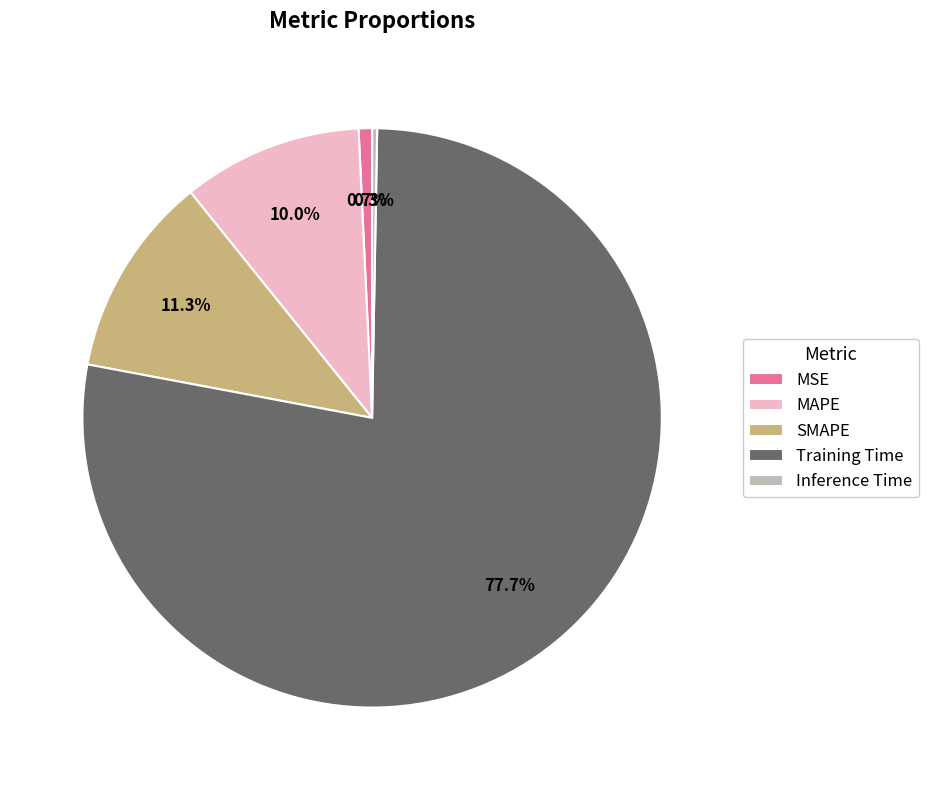

What percentage is the SMAPE slice, to the nearest percent?

11%